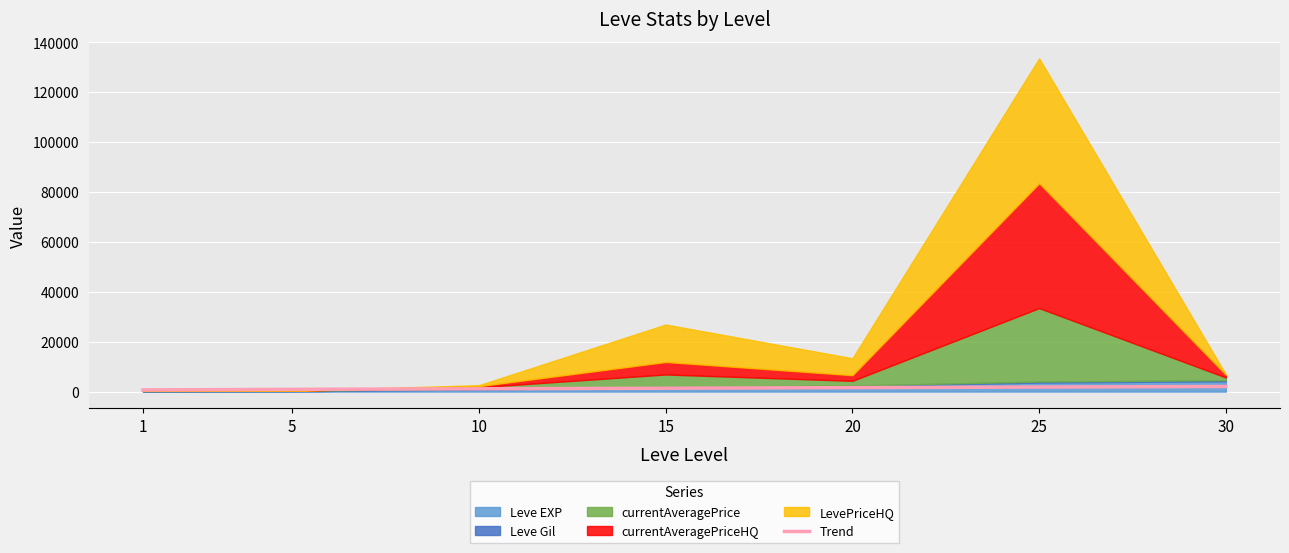

What is the change in value from 20 to 25?

+231.7